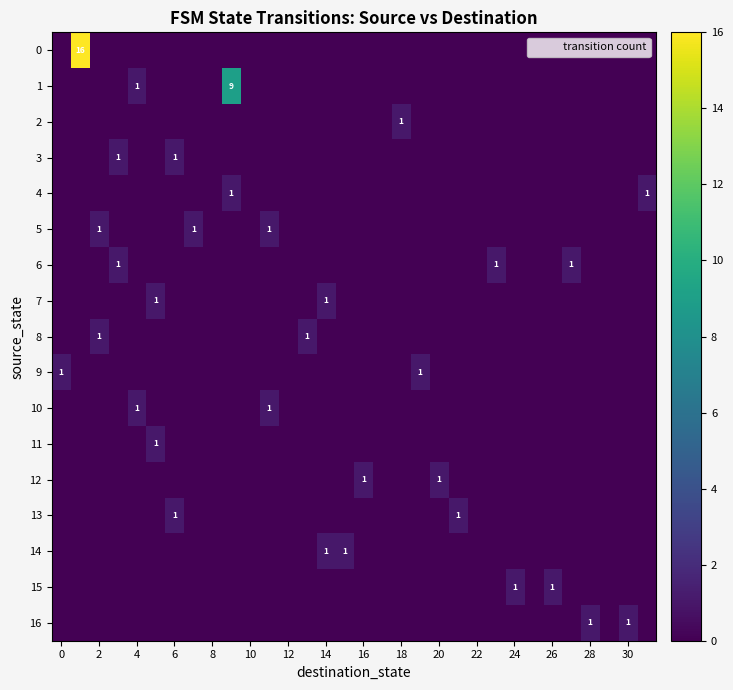

The value of 4 at 18 is 0. True or false?

True